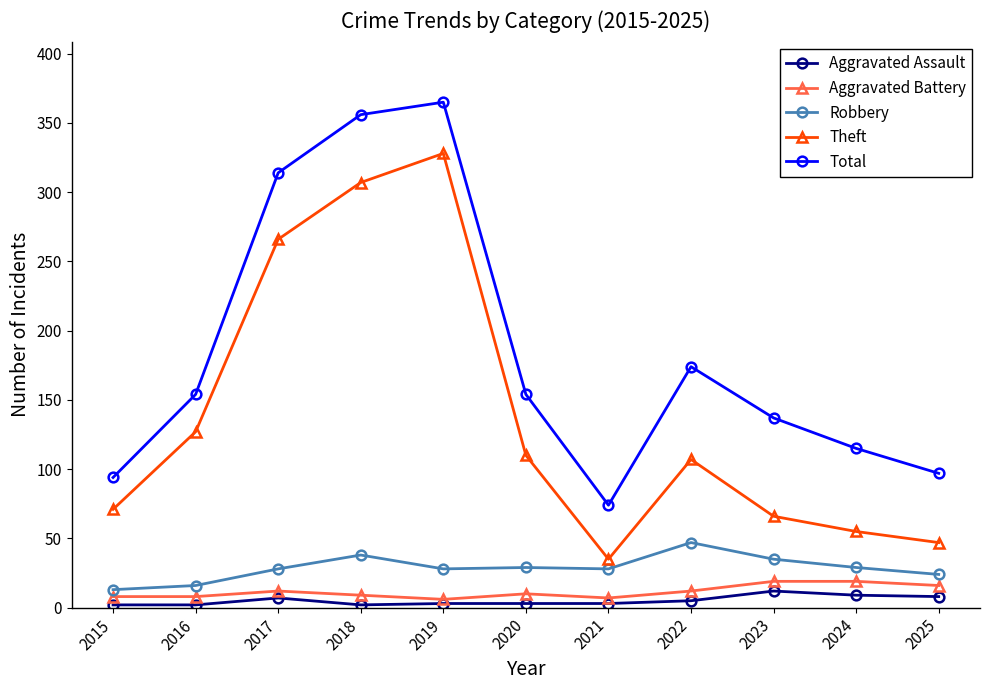

What is the difference between the second highest and second lowest values in the Aggravated Assault series?

7